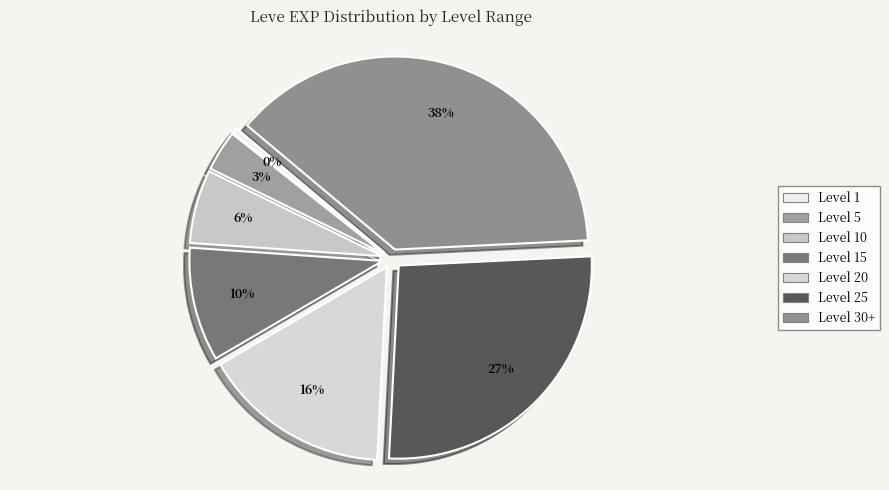

What is the largest slice in the pie chart?

Level 30+